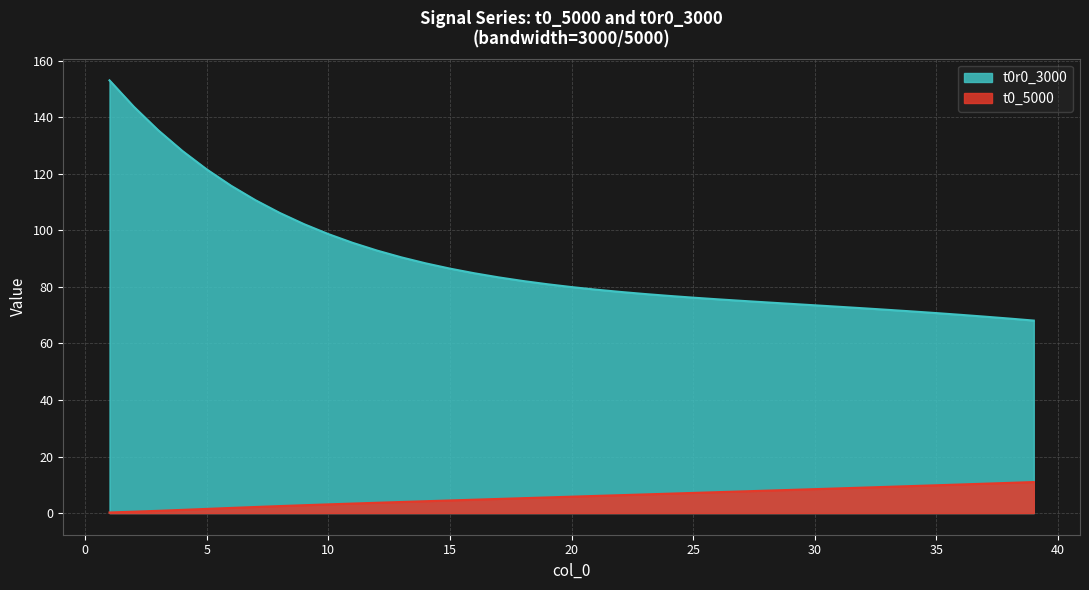

What are all the series names shown in the legend?

t0r0_3000, t0_5000